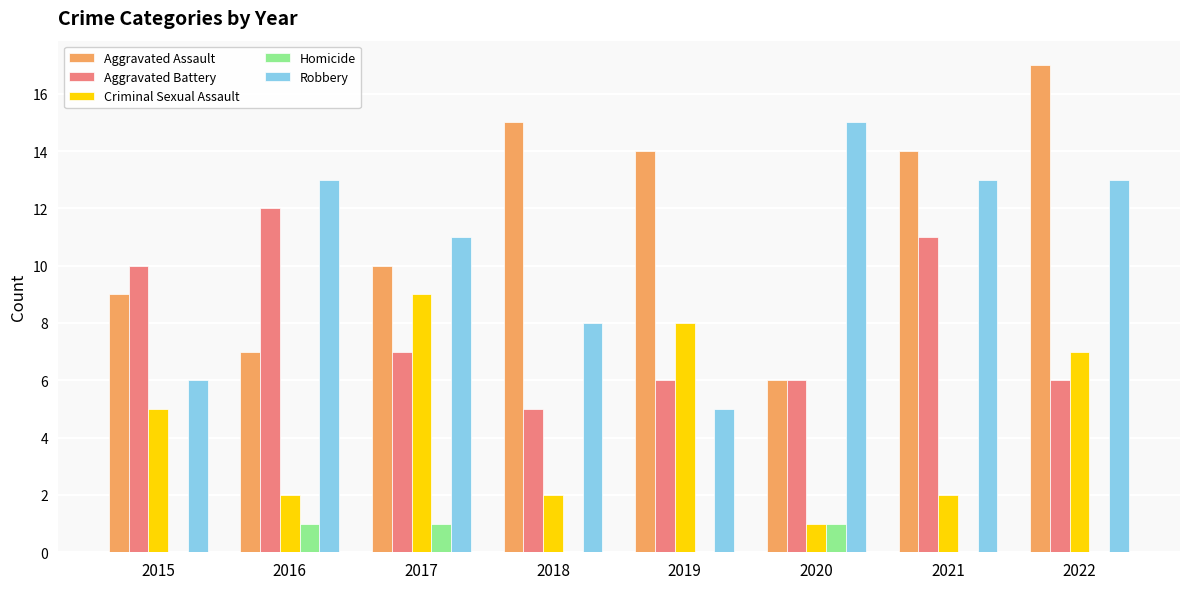

Which series changed the most between 2017 and 2021?

Criminal Sexual Assault